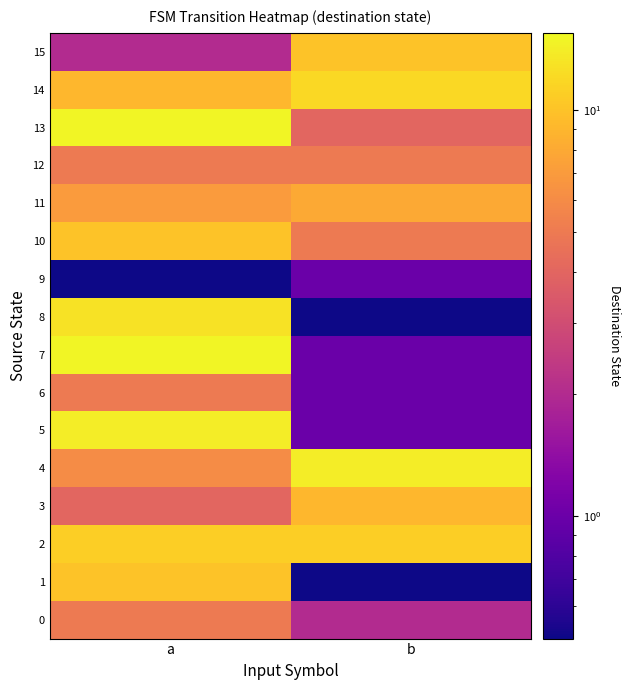

Reading left to right, extract all data points from this chart.

0: 5	2
1: 10	0
2: 11	11
3: 4	9
4: 6	14
5: 14	1
6: 5	1
7: 15	1
8: 13	0
9: 0	1
10: 10	5
11: 7	8
12: 5	5
13: 15	4
14: 9	12
15: 2	10